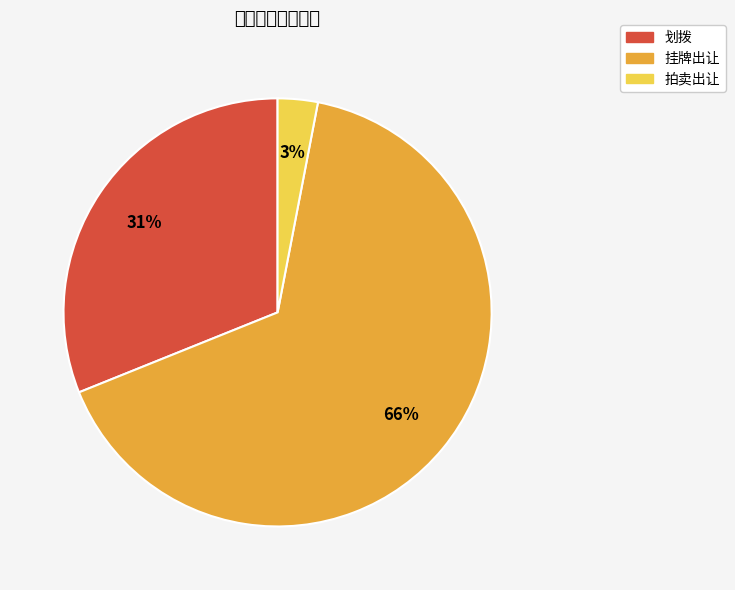

Does any single category account for the majority?

Yes